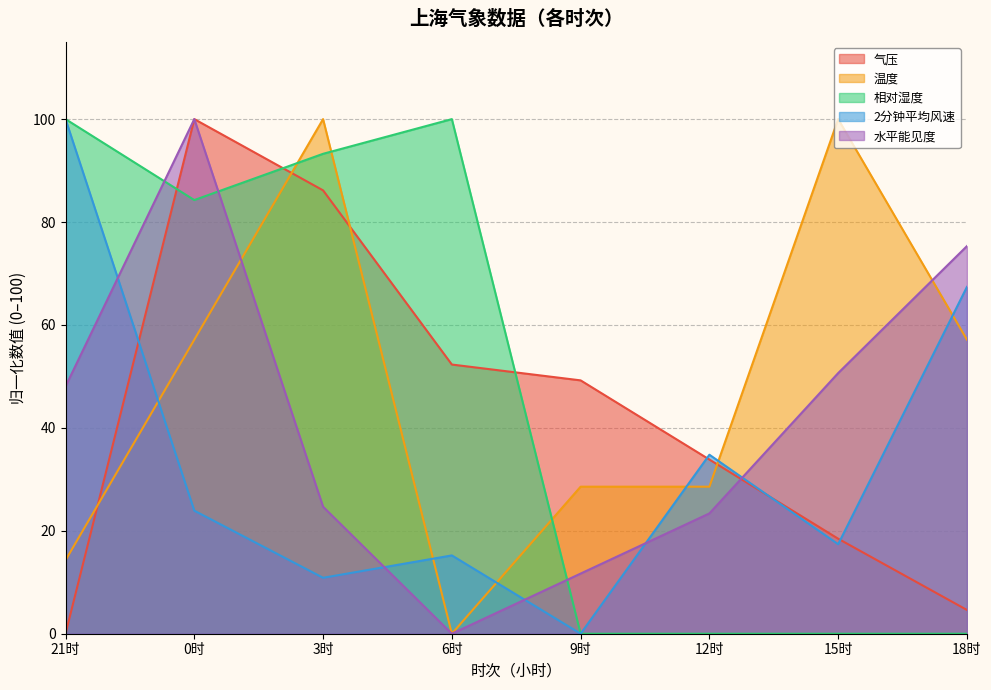

How many lines are shown in the chart?

5